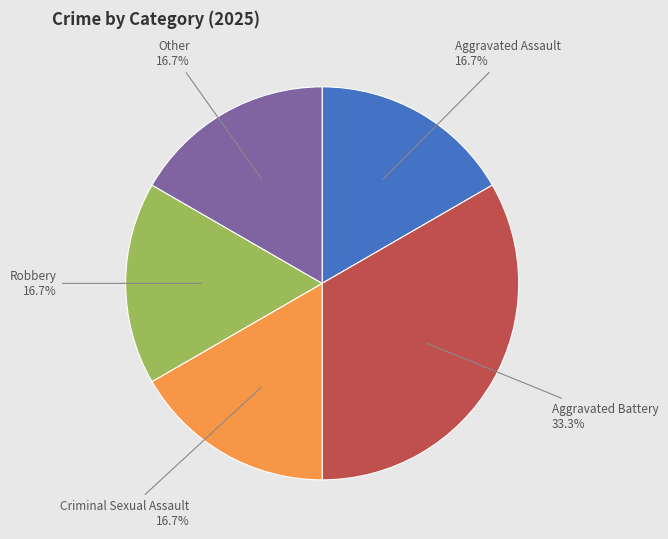

The Aggravated Battery slice represents 33% of the pie. True or false?

True